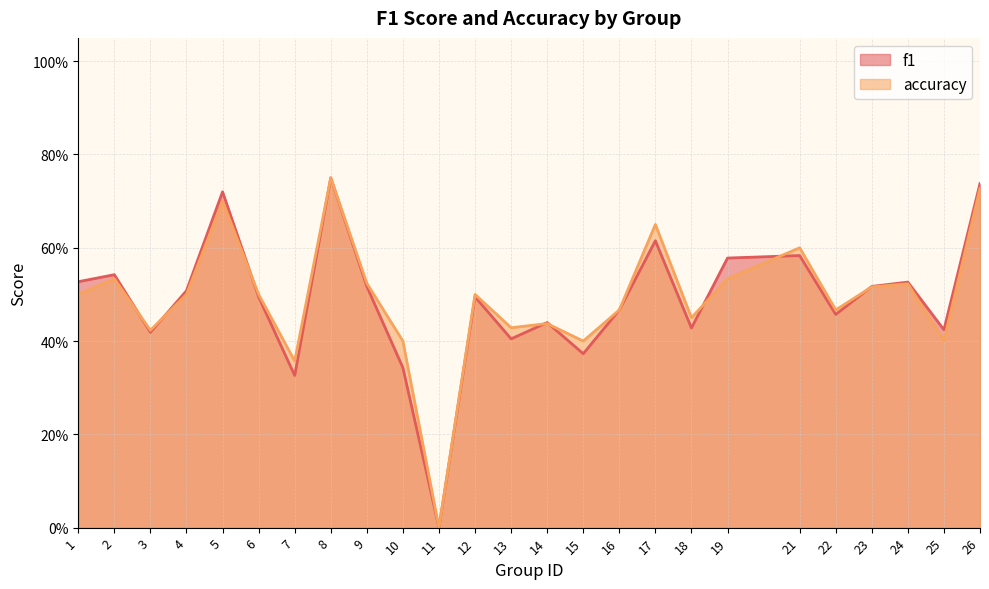

In f1, how many points are higher than both neighbors (excluding endpoints)?

8